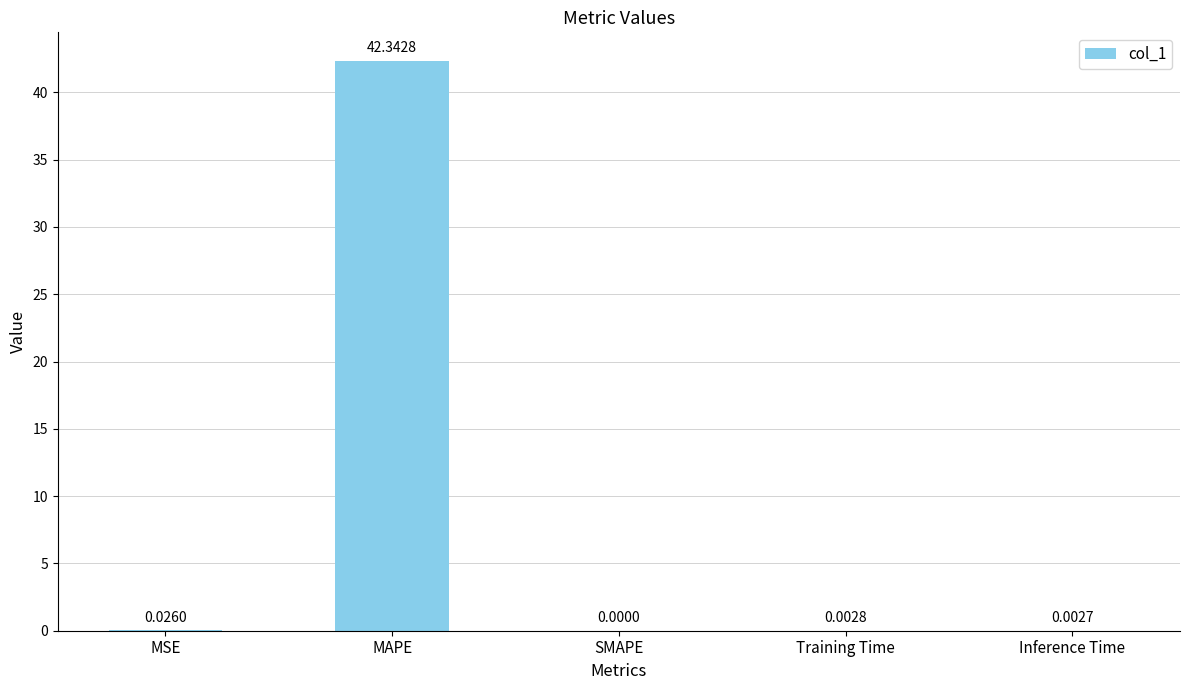

Count the number of data series in this chart.

1